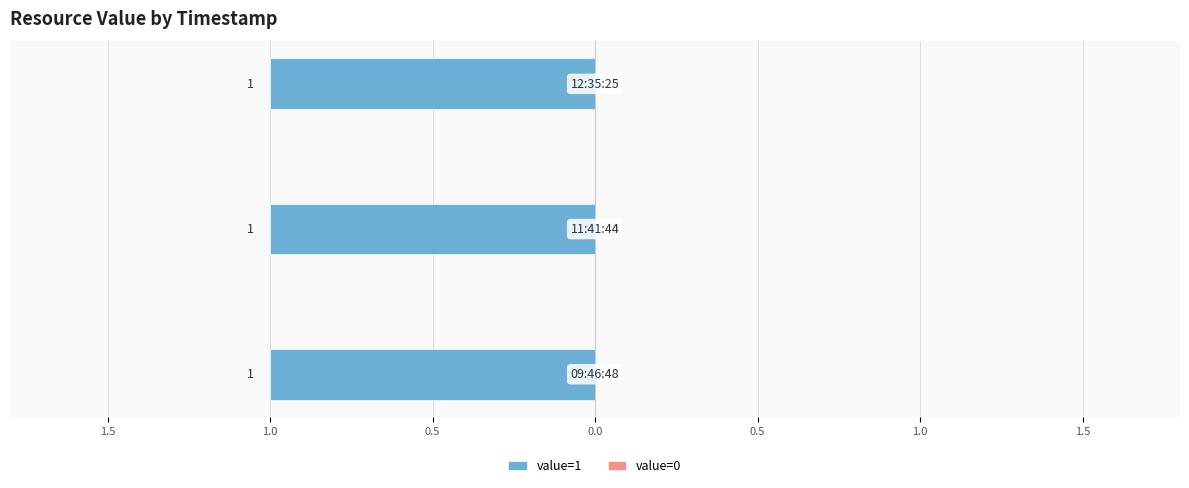

What is the average value of the value=1 series?

1